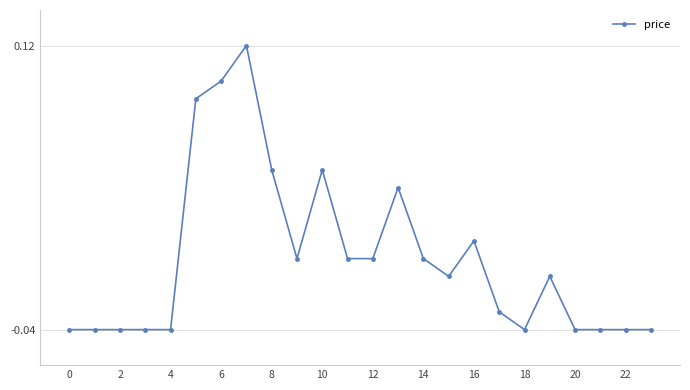

True or false: there are more than 2 points higher than both neighbors.

True